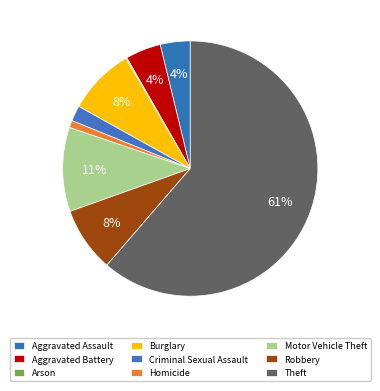

To the nearest percent, what is the average slice percentage?

11%